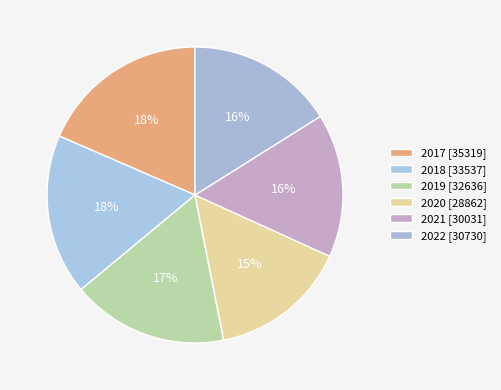

To the nearest percent, what portion does 2017 represent?

18%